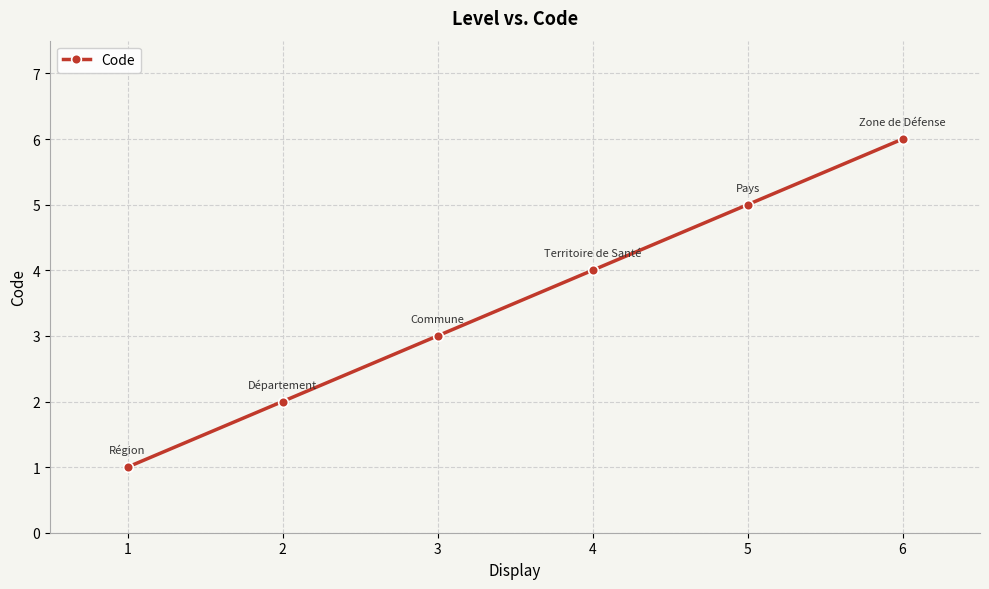

Which has a higher value, 4 or 5?

5